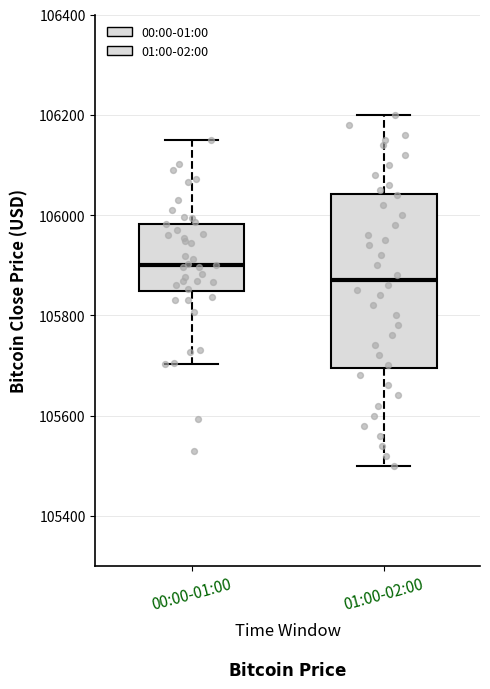

Which box is the tallest, from its lower edge to its upper edge?

01:00-02:00